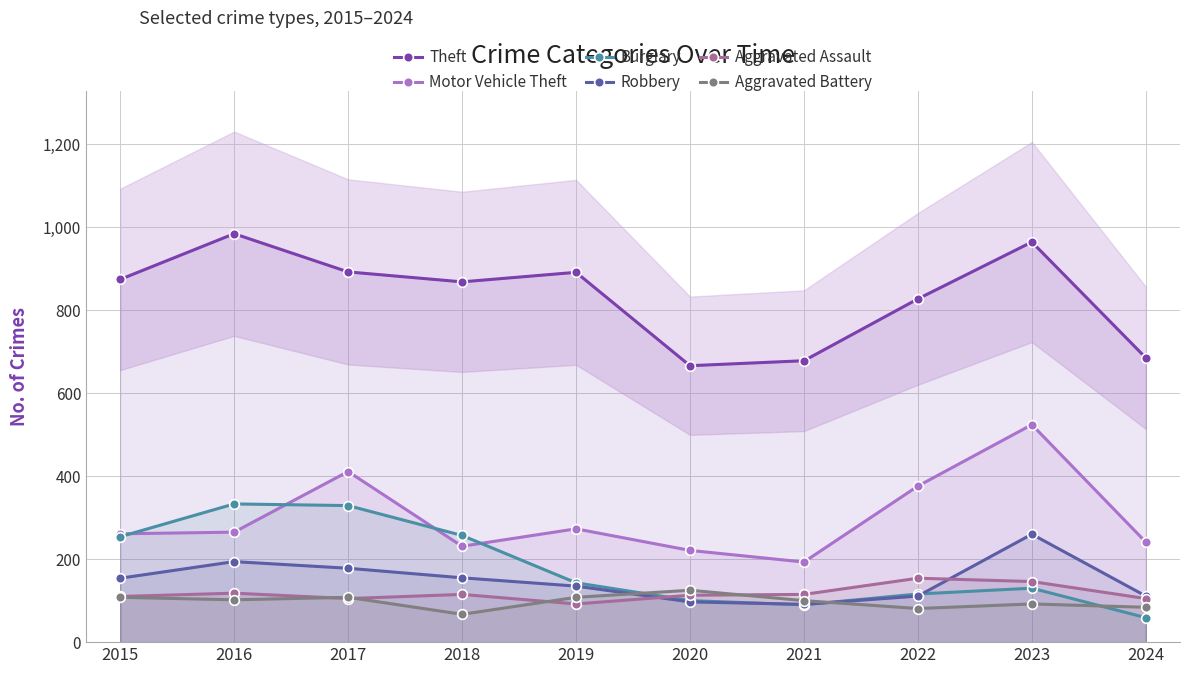

What are all the series names shown in the legend?

Theft, Motor Vehicle Theft, Burglary, Robbery, Aggravated Assault, Aggravated Battery